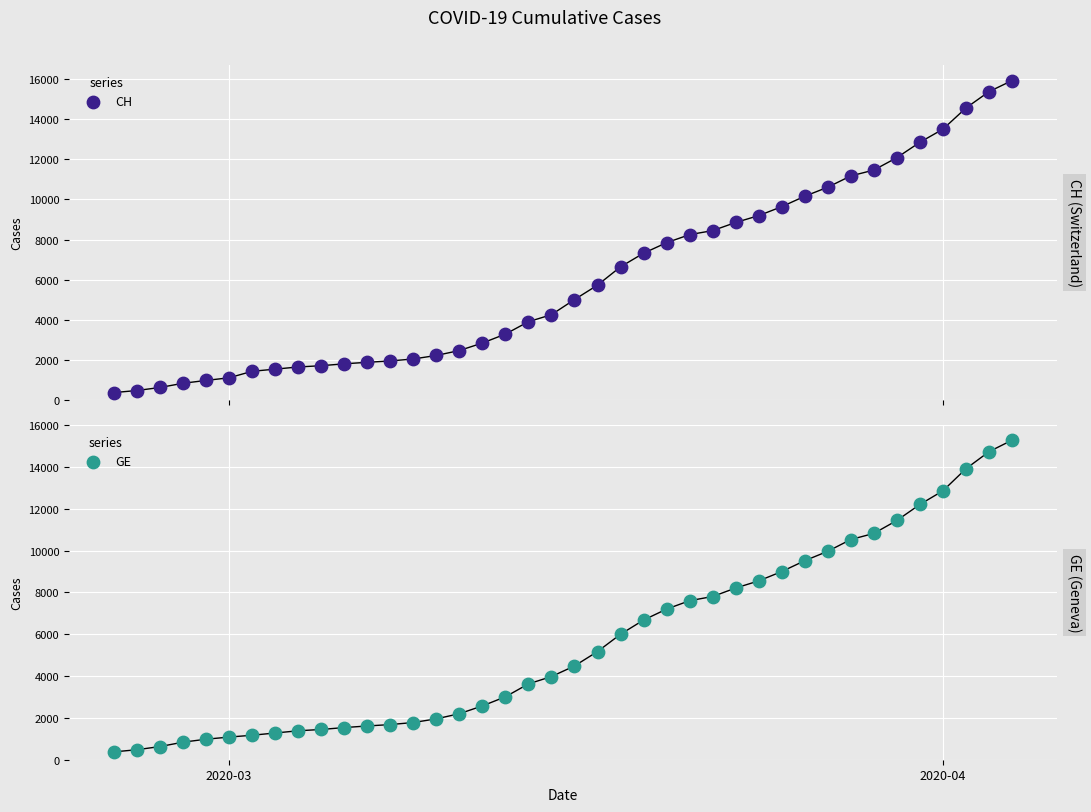

What are all the series names shown in the legend?

CH, GE